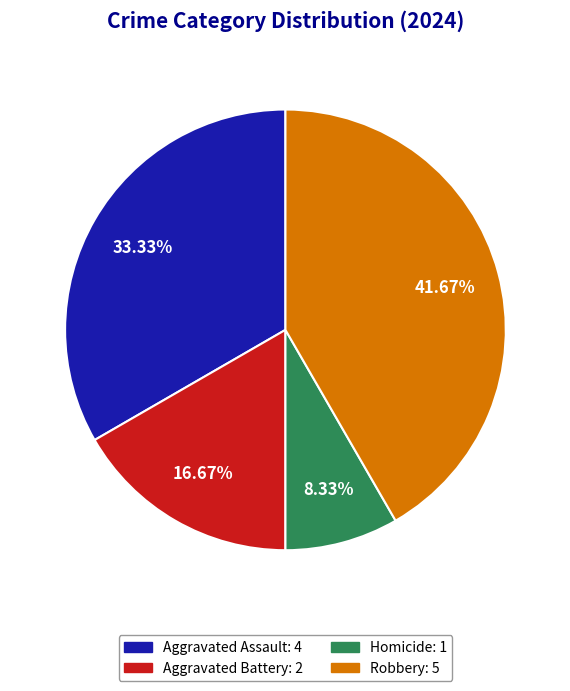

Does any single category account for the majority?

No